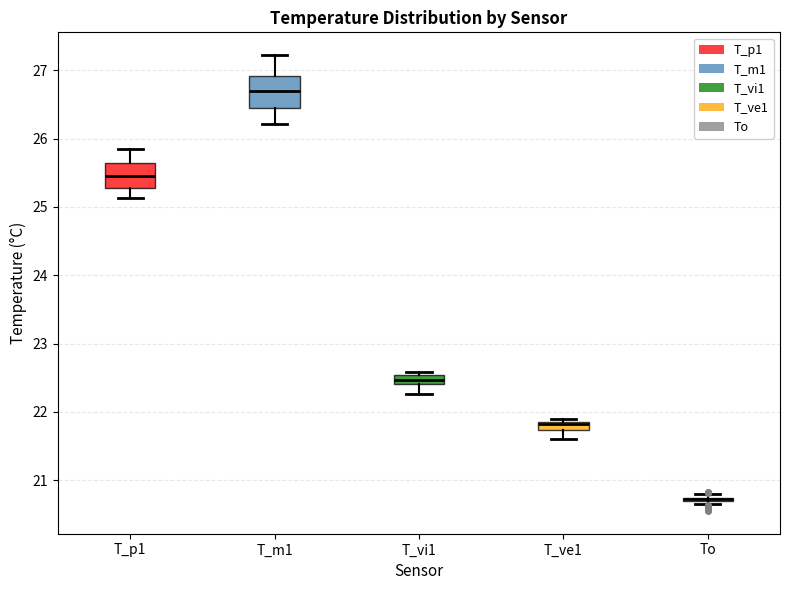

Where does the median line of the box for T_p1 sit on the y-axis? The values are not printed on the chart, so give them approximately, as read against the axis.

25.5